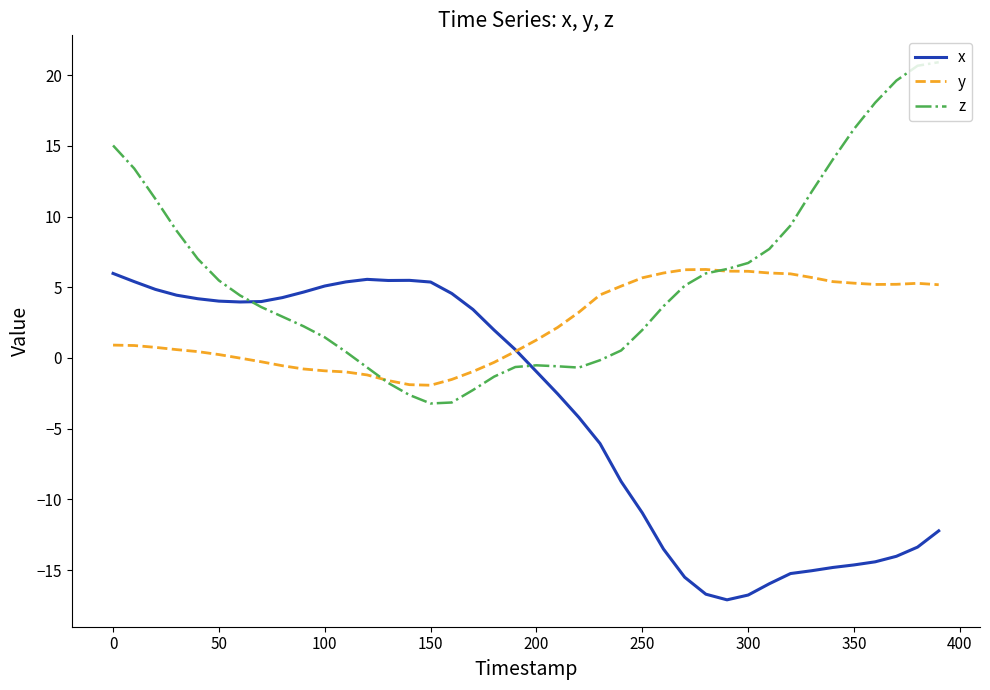

What is the greatest value displayed?

20.9